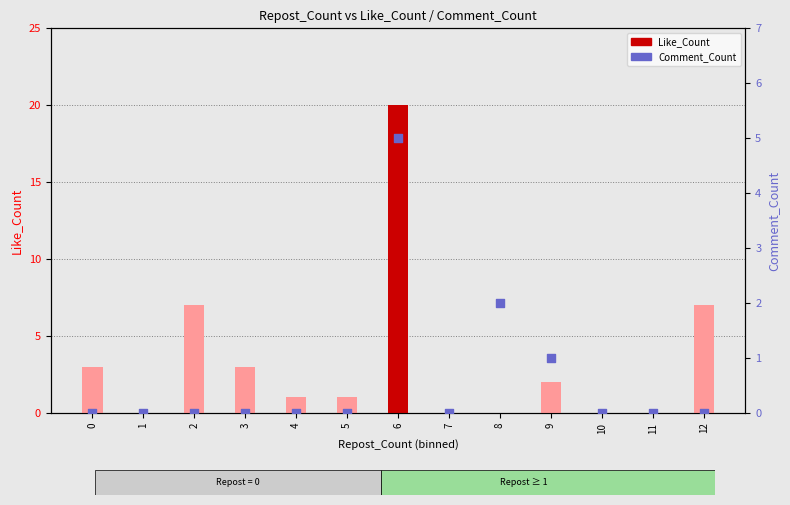

Which series contains the highest Y value?

Like_Count